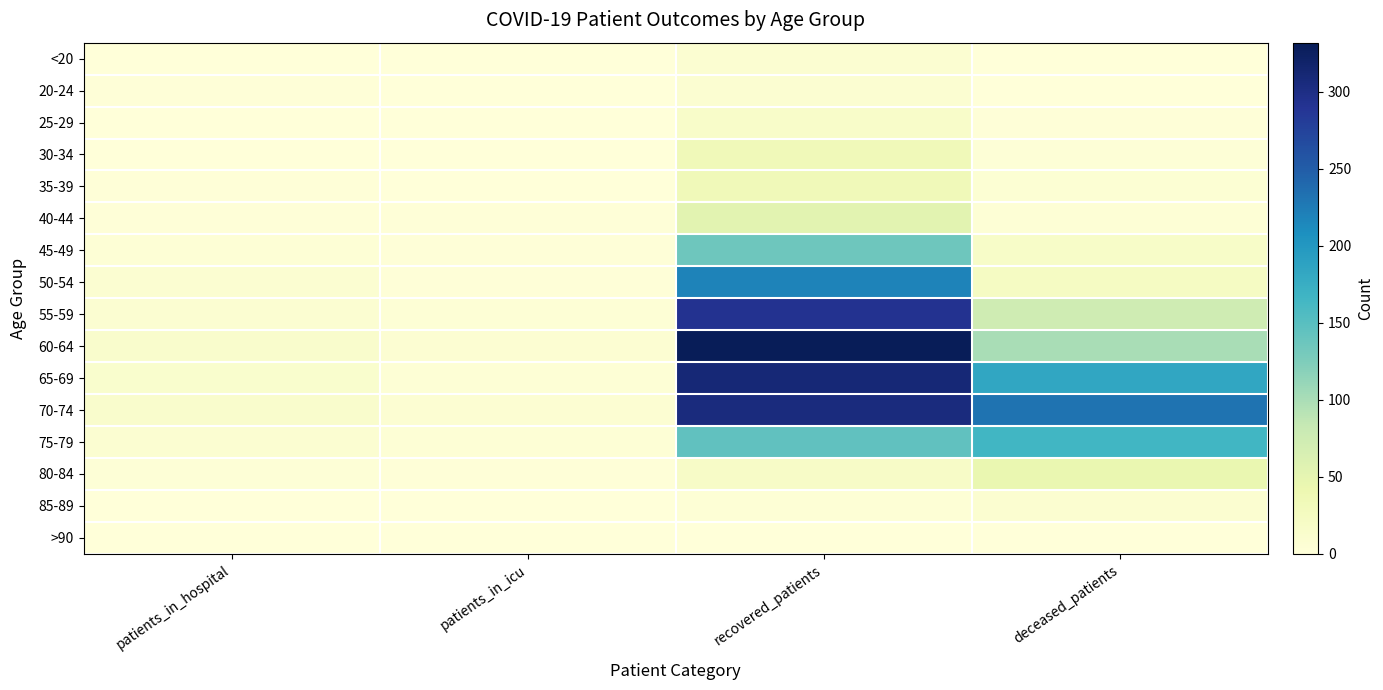

Which series changed the most between recovered_patients and deceased_patients?

60-64